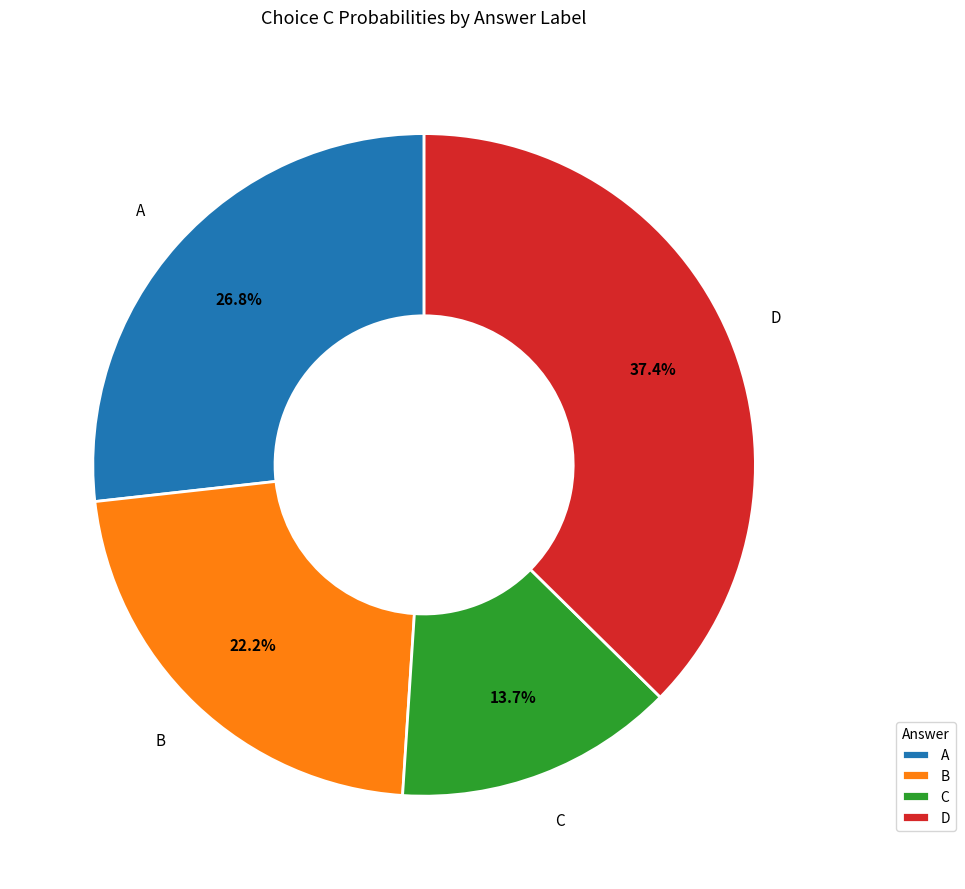

Does D account for over 50% of the chart?

No